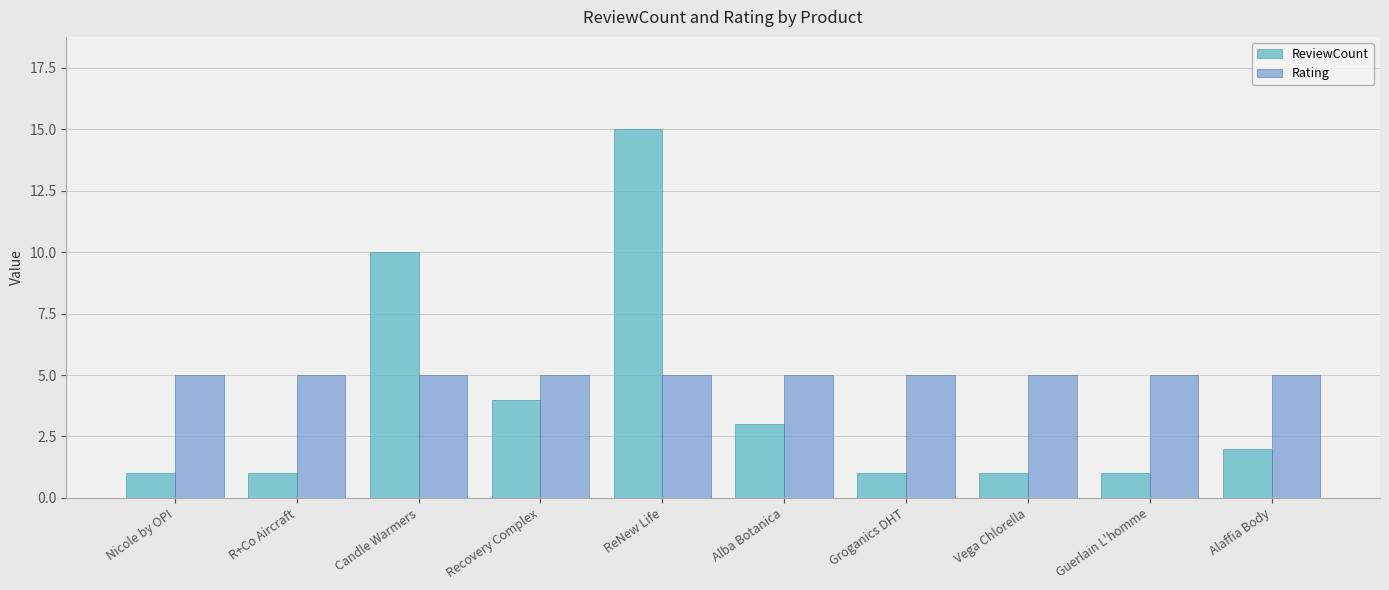

How many distinct data groups are displayed?

2